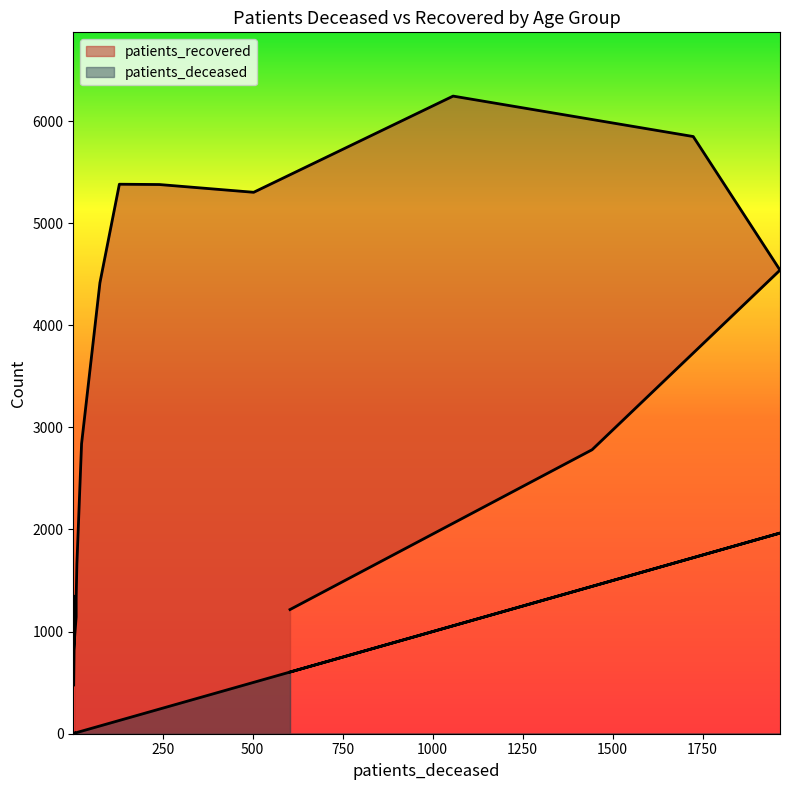

What is the maximum value for patients_recovered?

6244